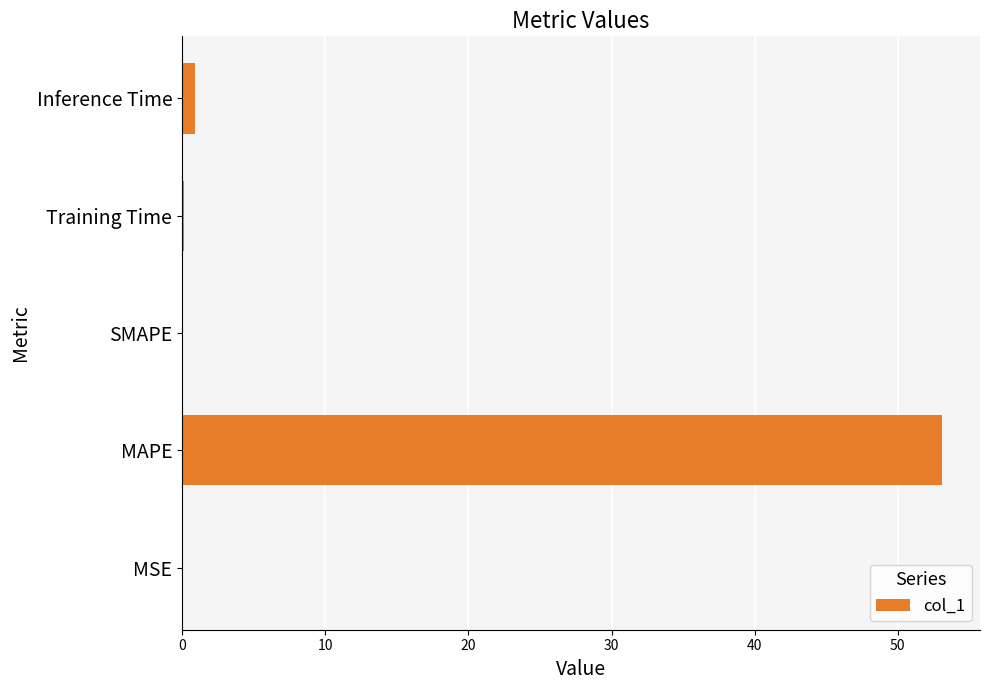

What is the approximate value at MAPE?

53.1